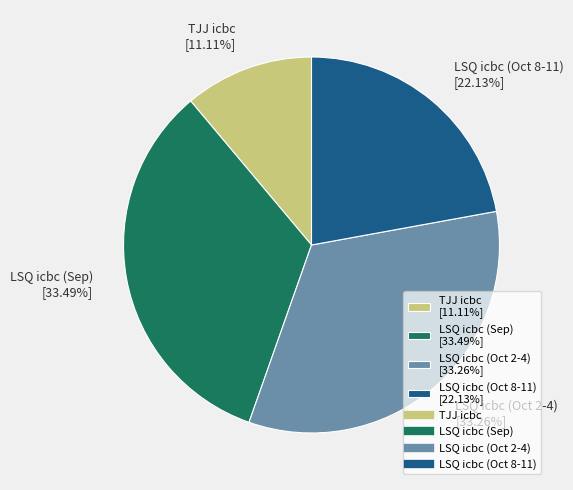

Is the sum of TJJ icbc [11.11%] and LSQ icbc (Oct 2-4) [33.26%] greater than half?

No